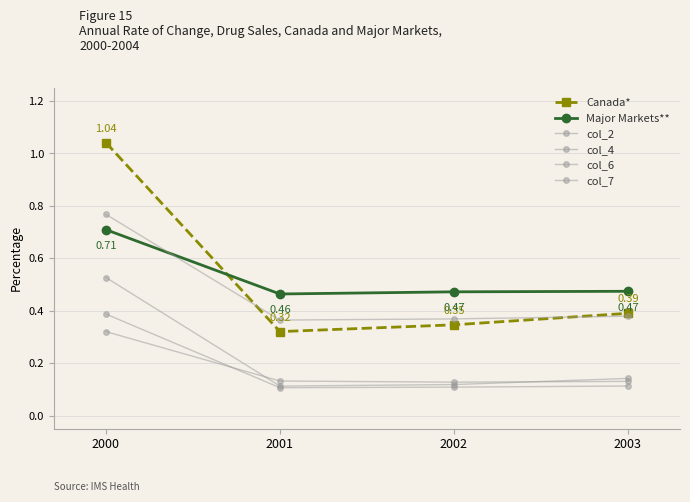

What is the approximate value of col_2 at 2003?

0.1